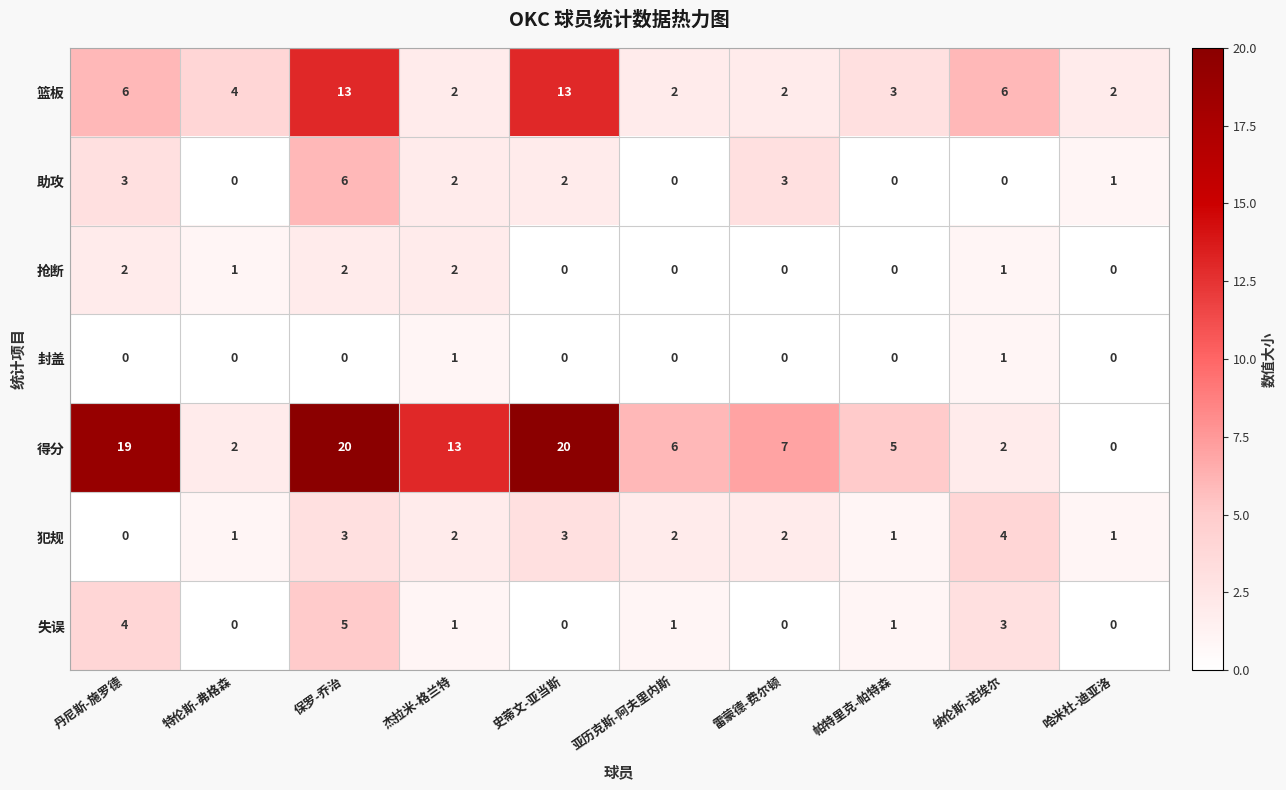

Which series changed the most between 杰拉米-格兰特 and 纳伦斯-诺埃尔?

得分